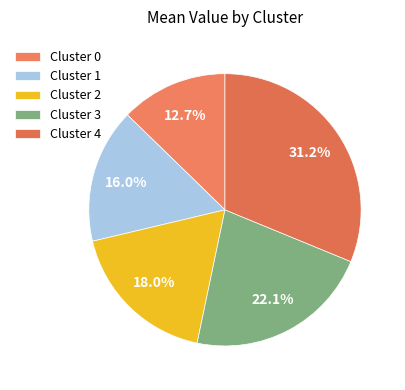

How many slices are in this pie chart?

5